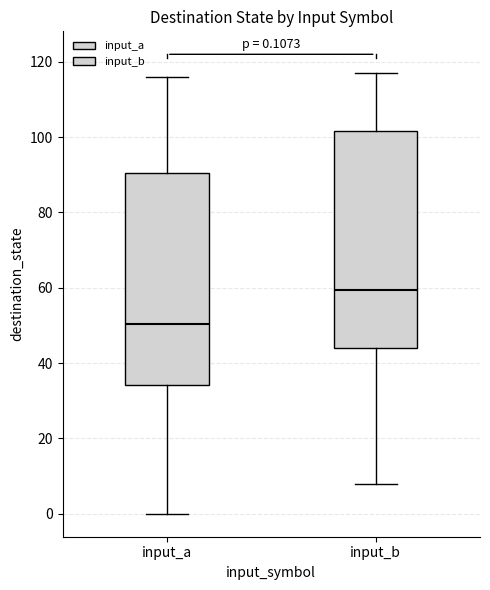

Which box's median line is the lowest?

input_a